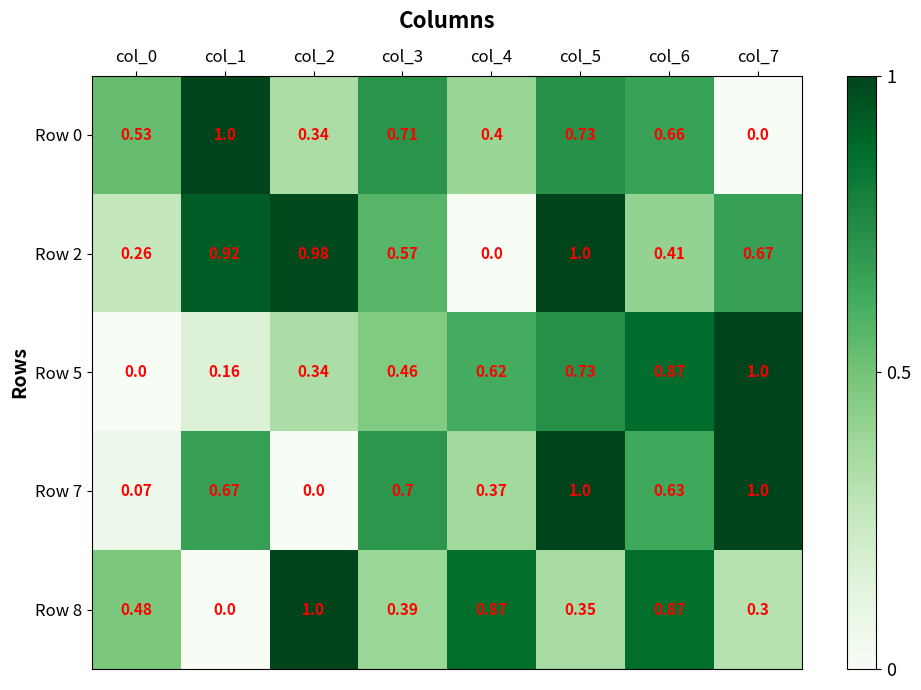

Between col_1 and col_0, which is larger?

col_1